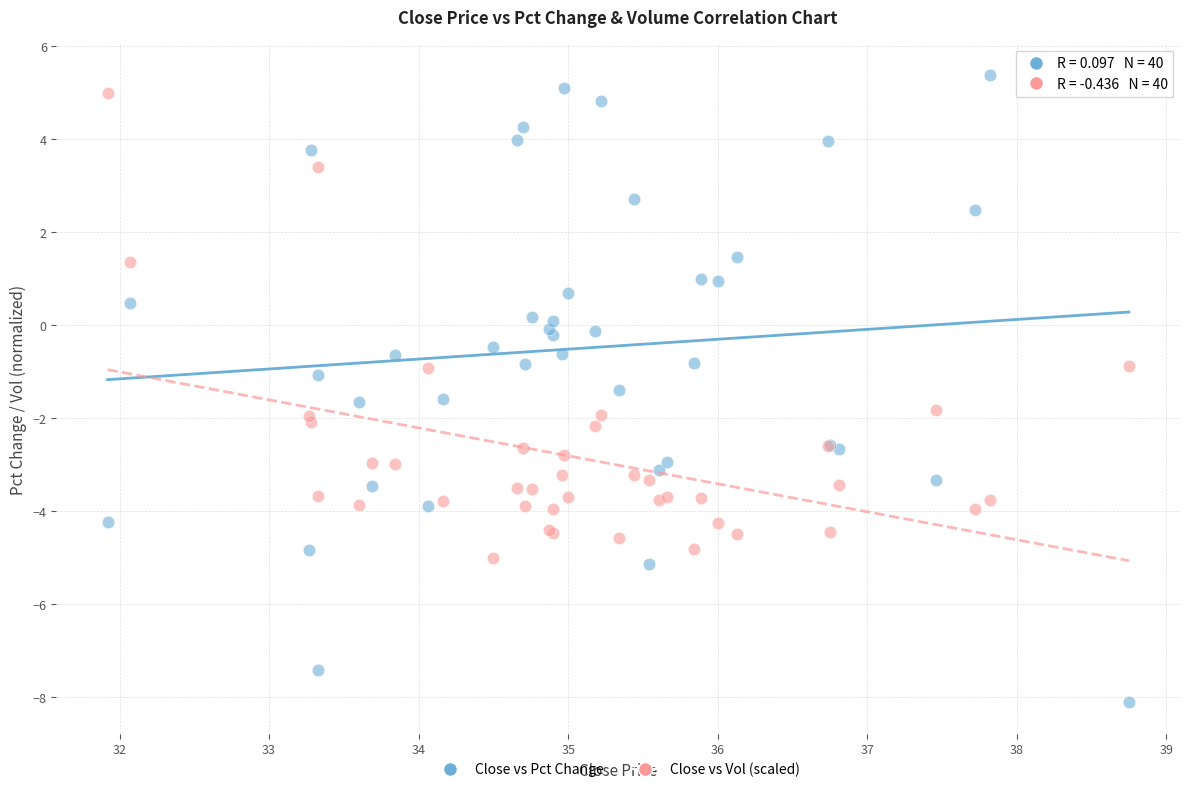

Which series has the largest Y range (max minus min)?

Close vs Pct Change